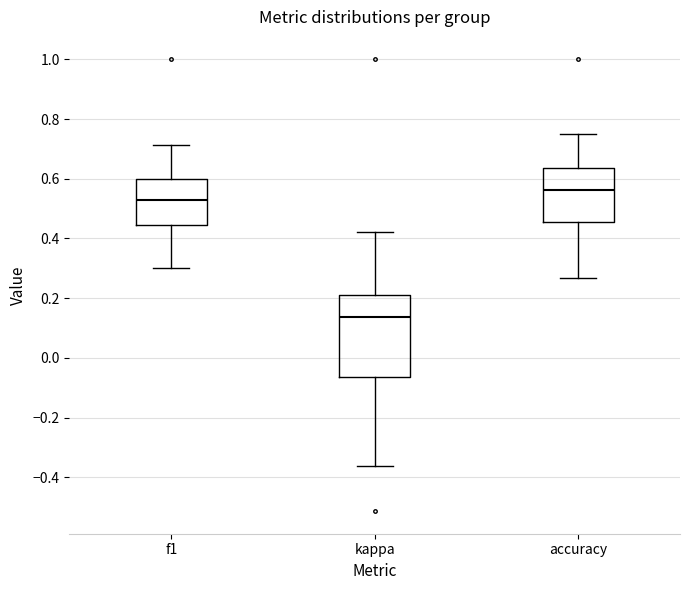

Which box's median line is the lowest?

kappa